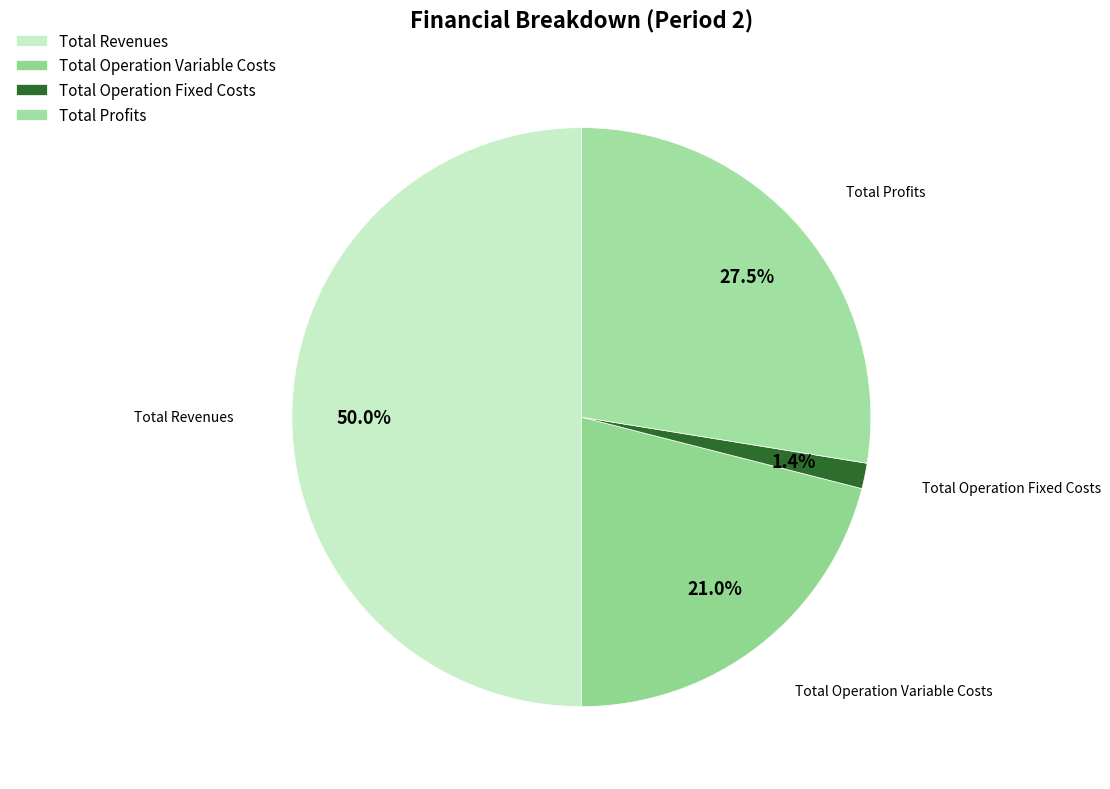

Does any single category account for the majority?

No